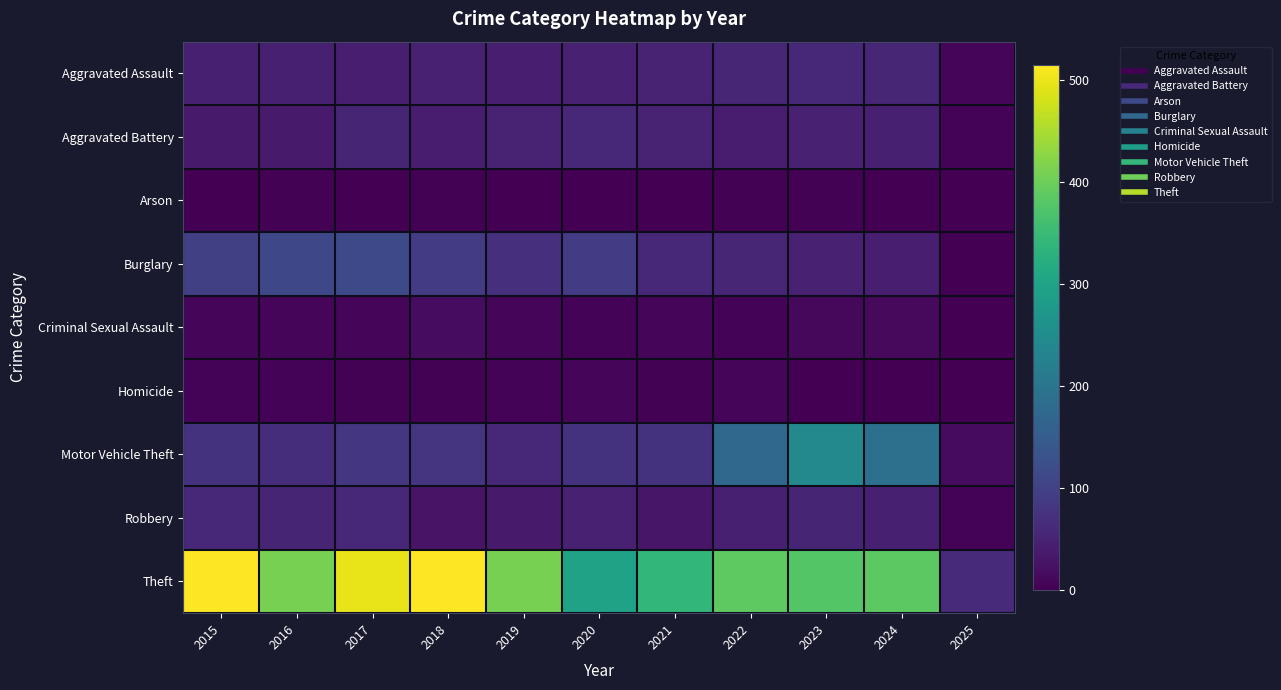

Which series has the largest total across all categories?

Theft